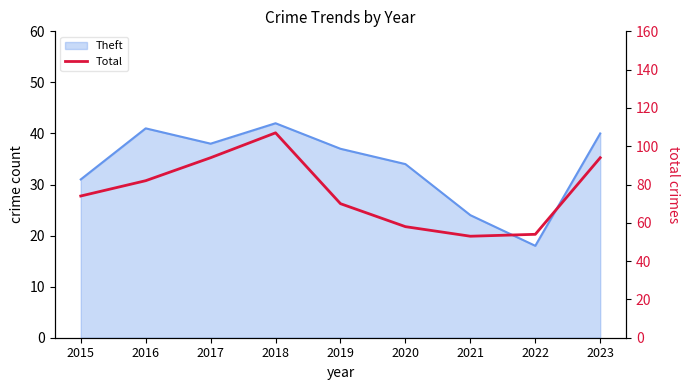

Approximately how many times larger is the value at 2023 compared to 2017?

1.0